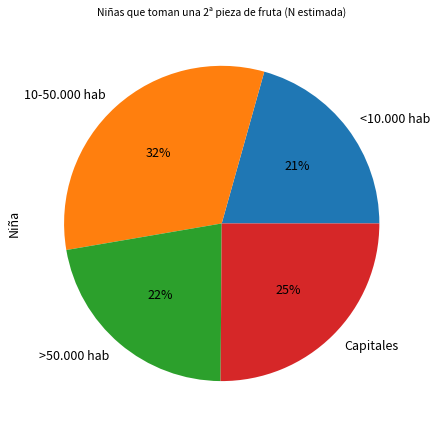

Which slice is the largest?

10-50.000 hab